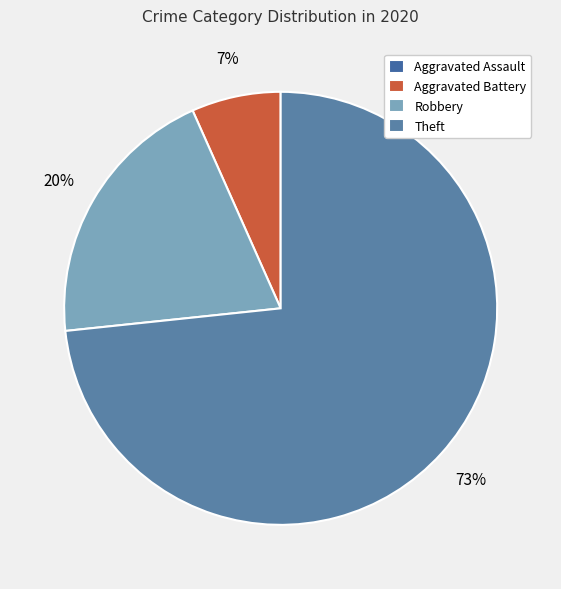

What is the largest slice in the pie chart?

Theft